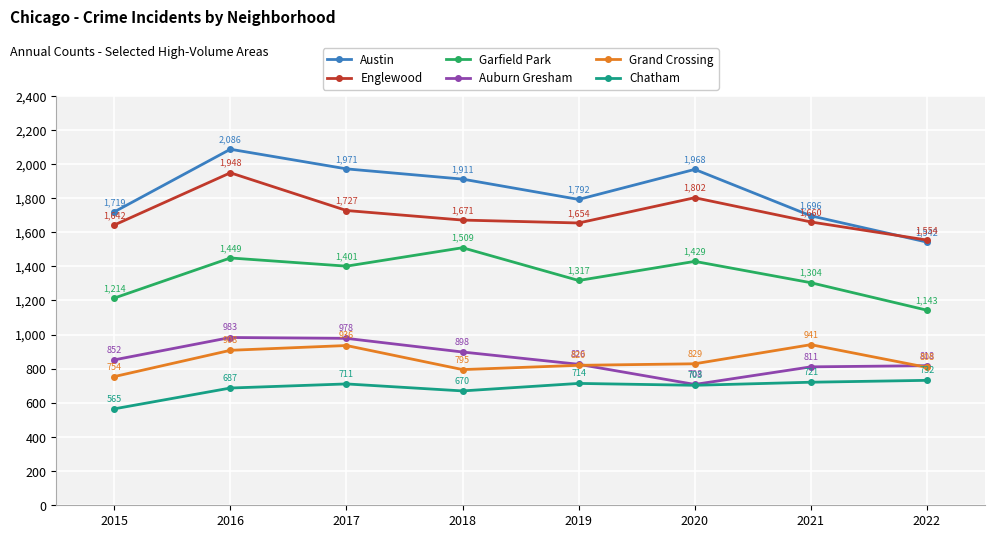

Which series has the largest range (max minus min)?

Austin